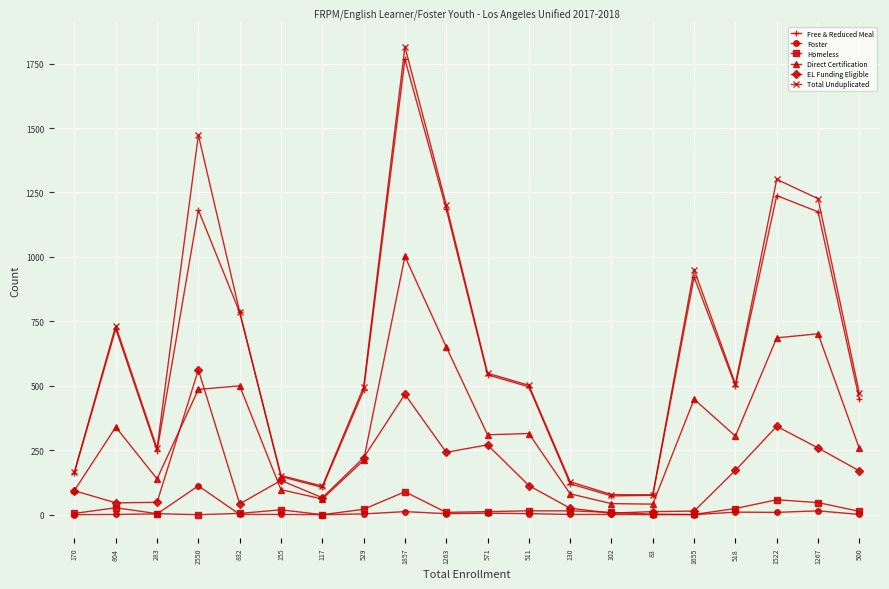

In Total Unduplicated, how many points are lower than both neighbors (excluding endpoints)?

4